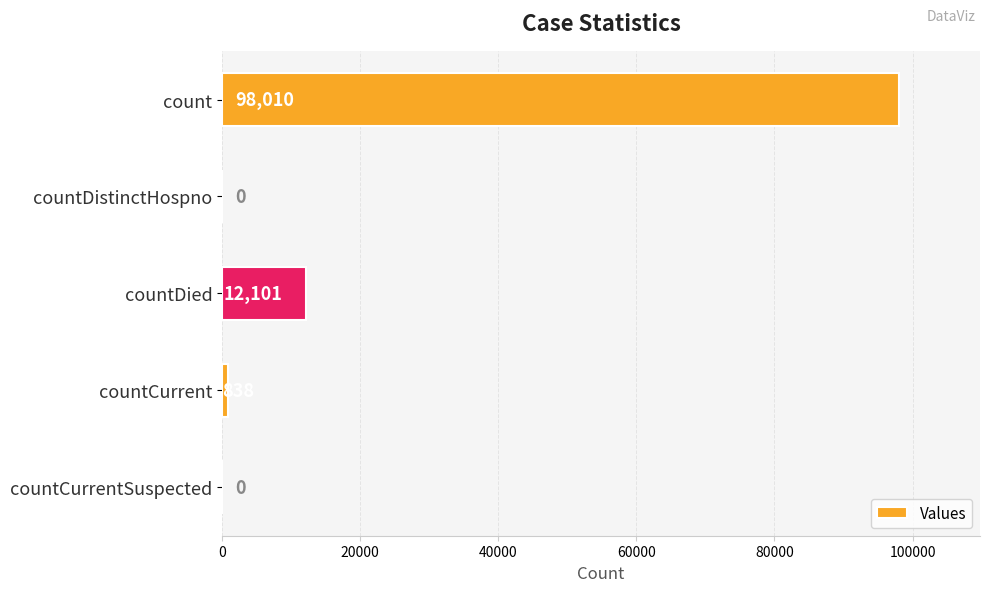

Reading top to bottom, what are all the values shown in this chart?

count=98010	countDistinctHospno=0	countDied=12101	countCurrent=838	countCurrentSuspected=0